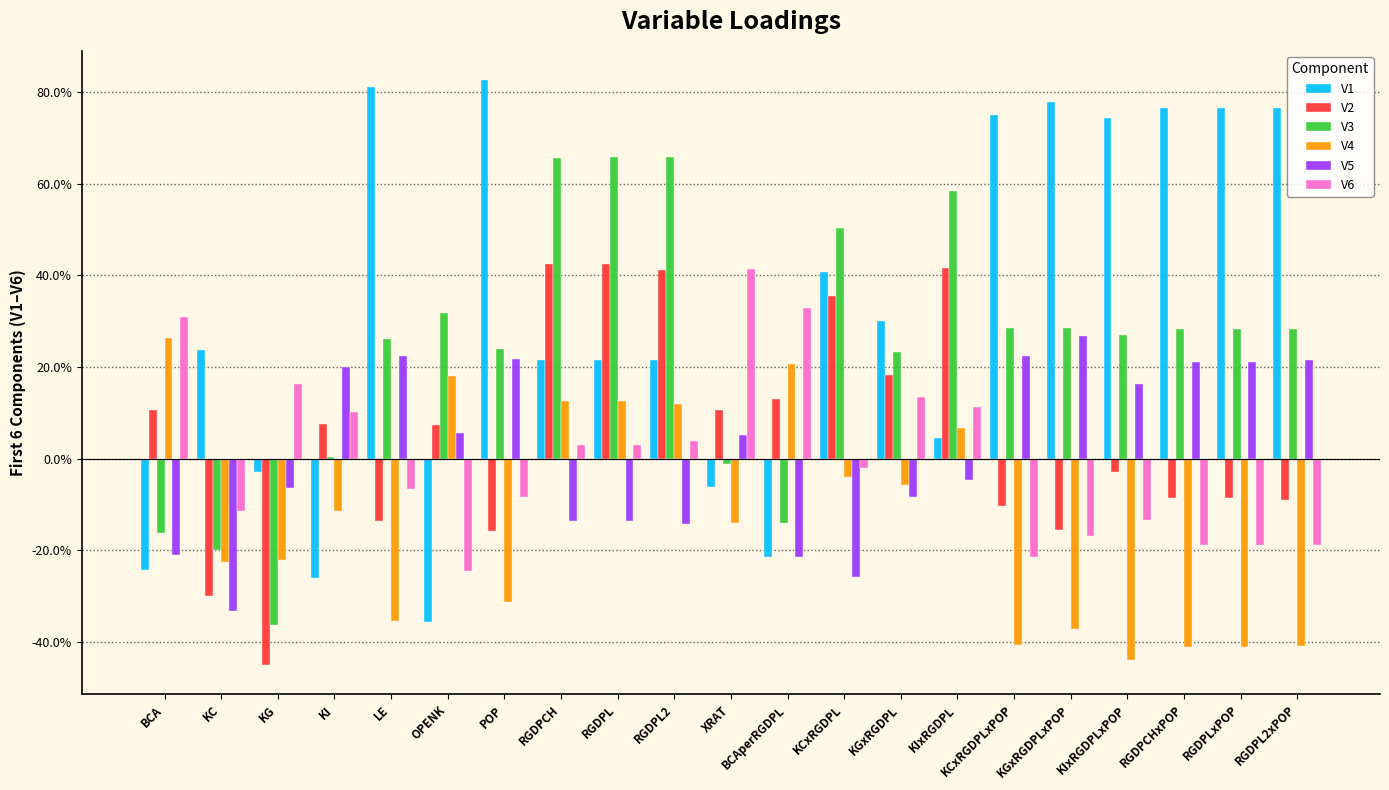

Are the bars horizontal?

No